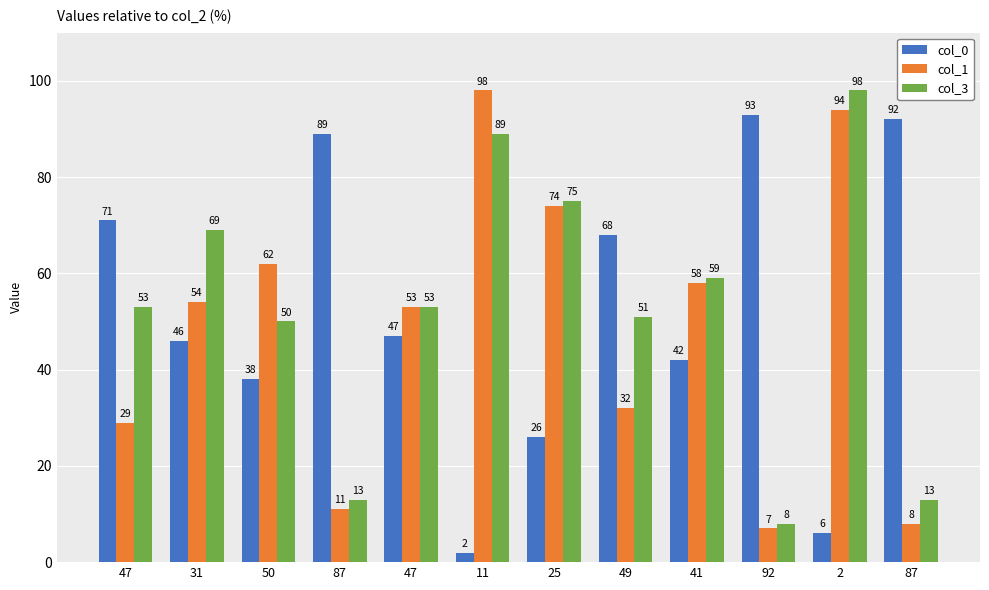

Does the chart contain stacked bars?

No